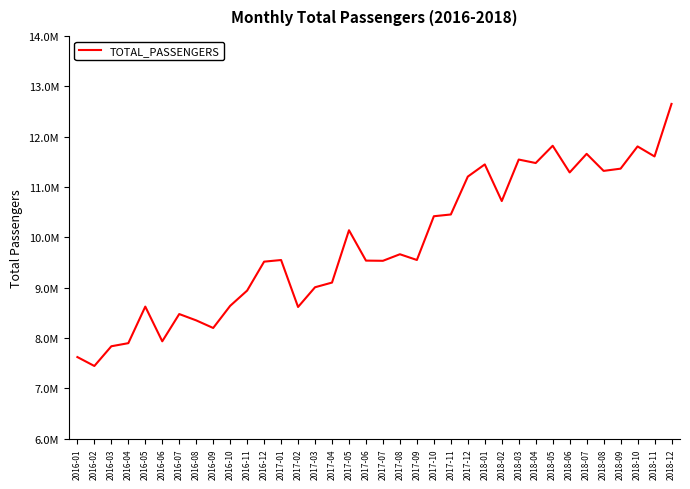

Does the chart have visible grid lines?

No